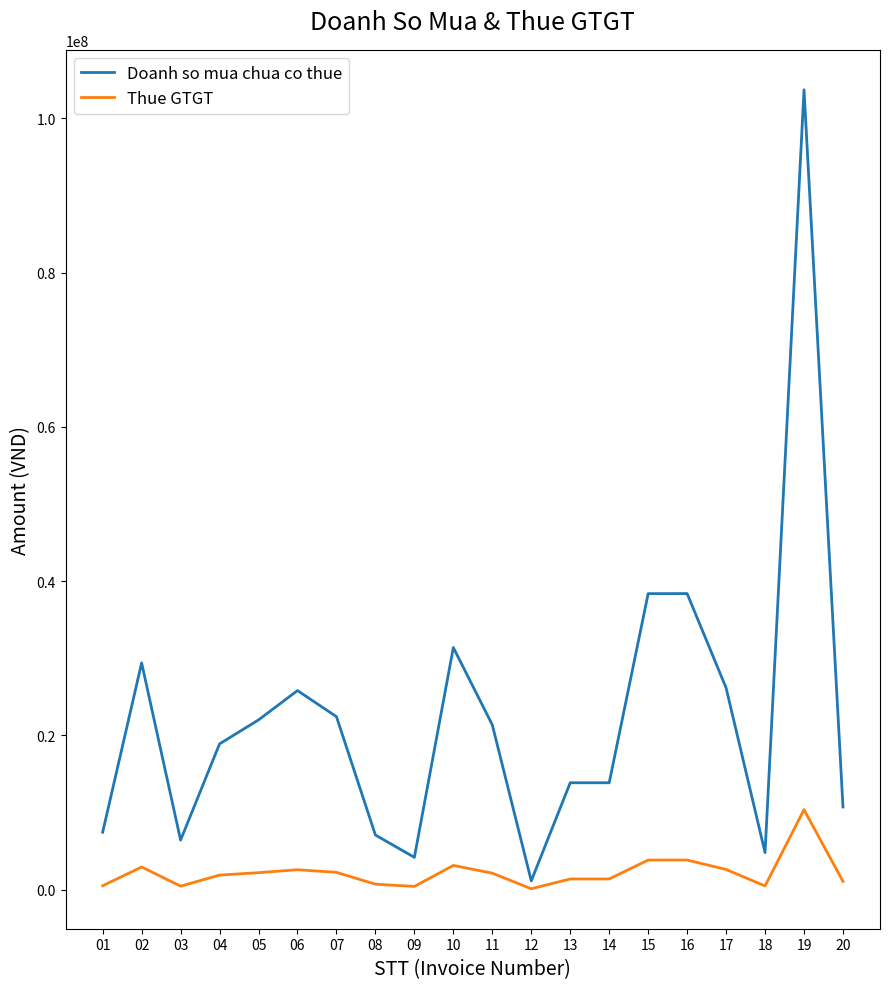

At which category does the chart reach its peak across all series?

19